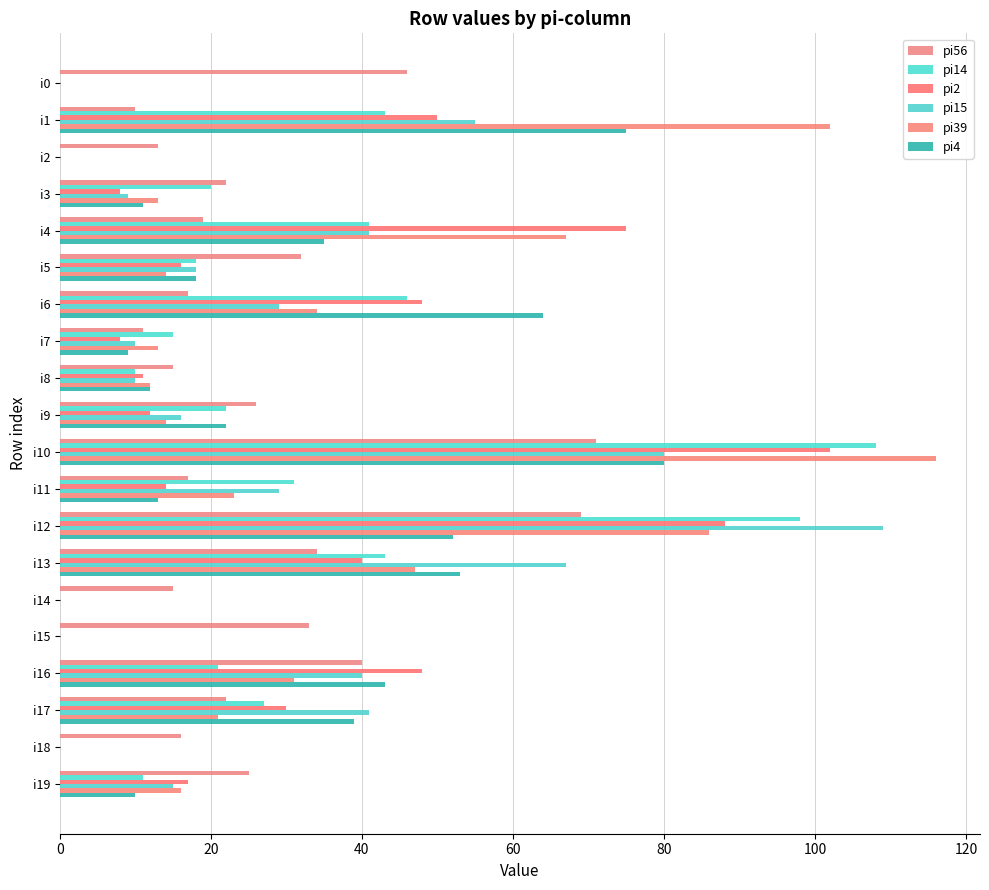

At which label is pi4 closest to 40?

i17